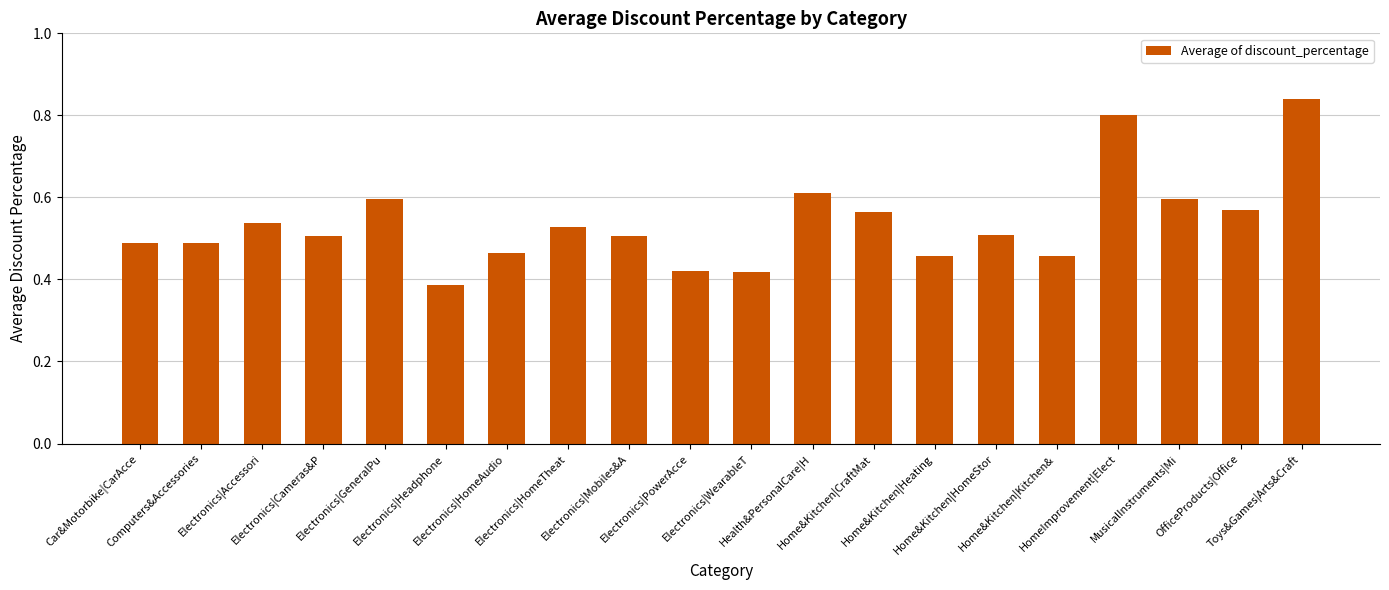

What is the sum of all values?

10.7